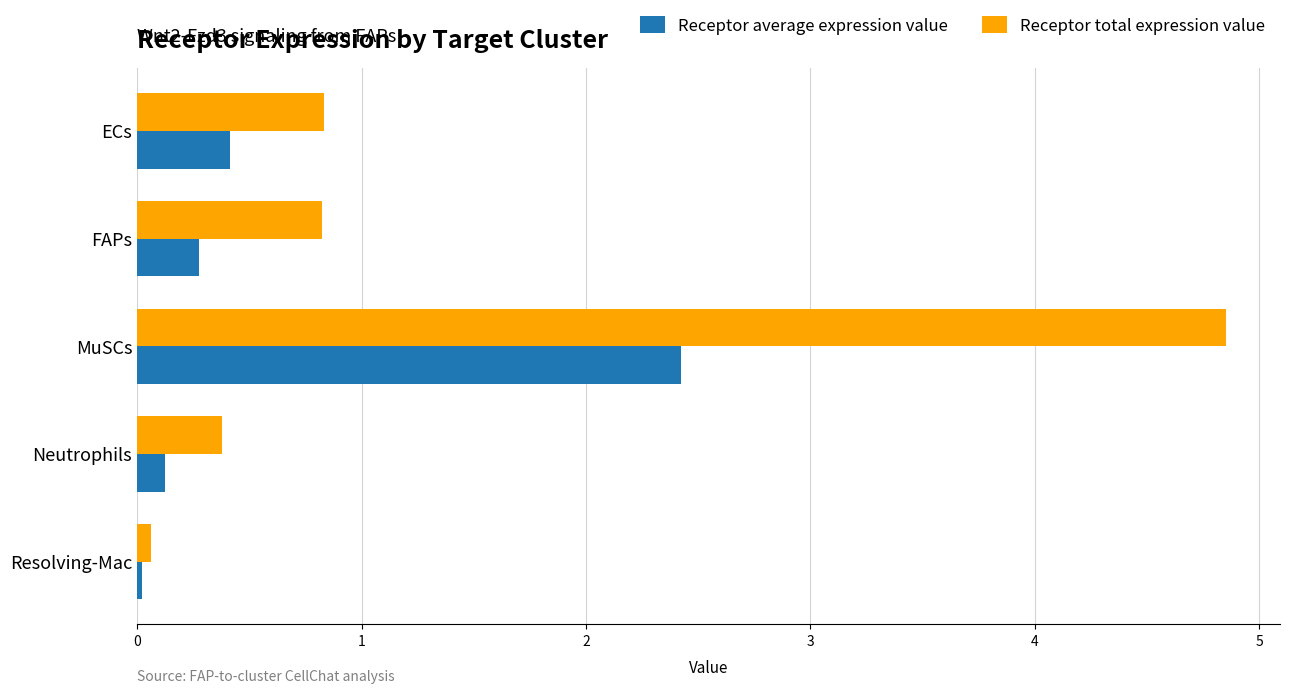

Which series changed the most between MuSCs and Resolving-Mac?

Receptor total expression value